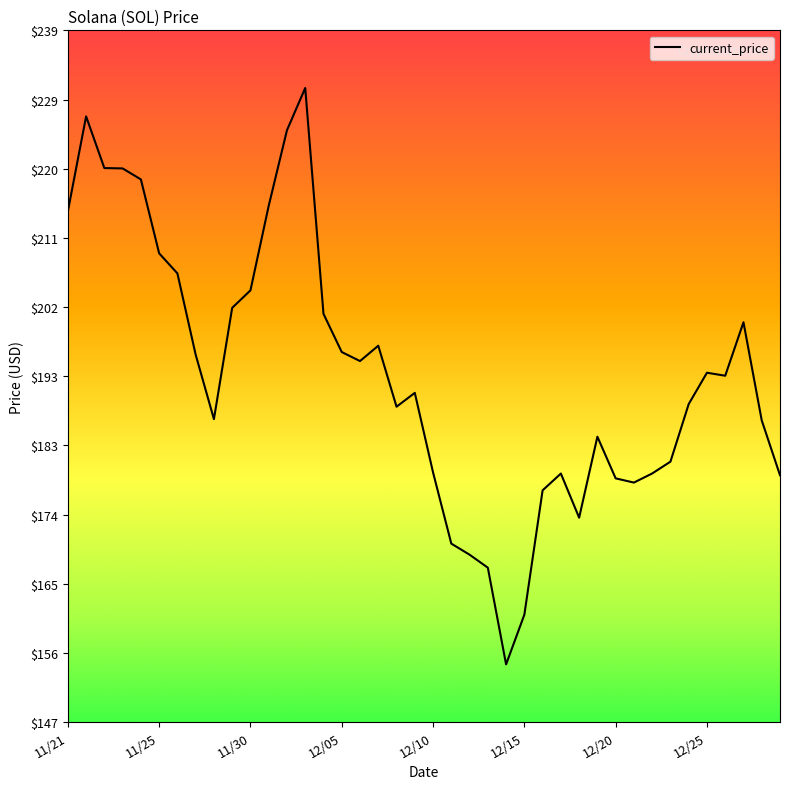

What is the greatest value displayed?

231.0